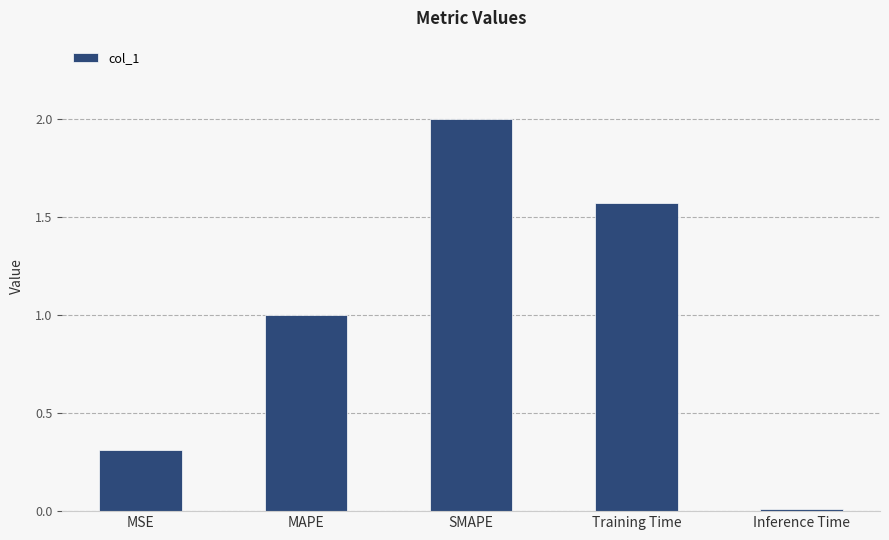

What value does the data have at MSE?

0.3